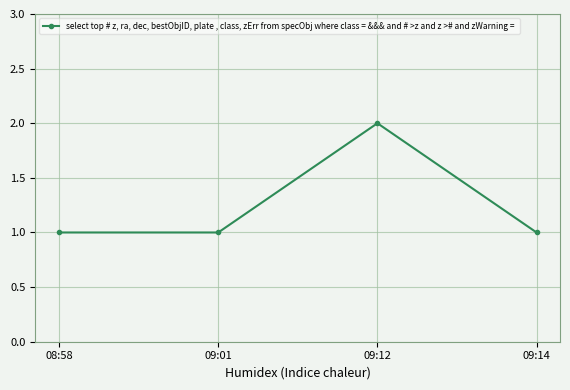

What is the label of the 4th point from the left?

09:14